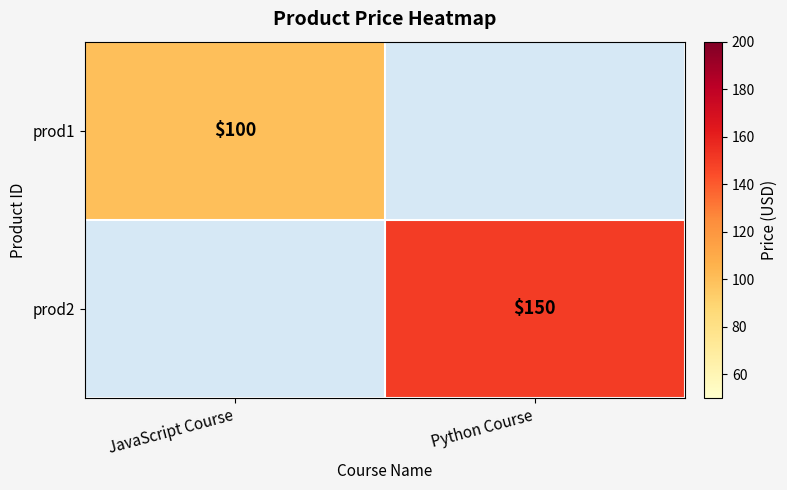

True or false: prod2 has a value of 81 at Python Course.

False